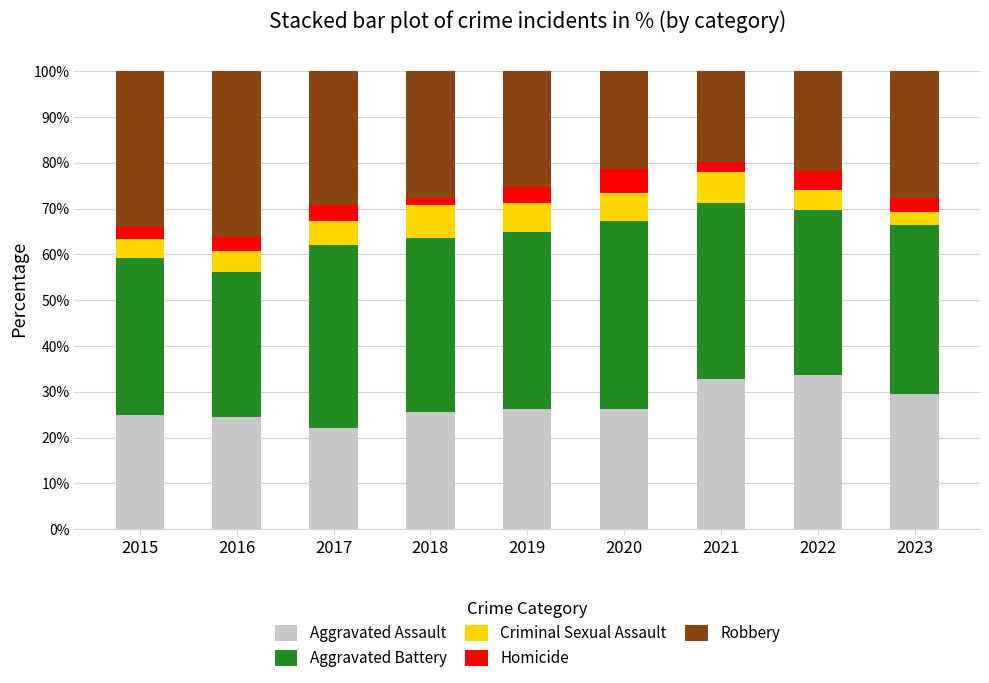

Read the Aggravated Assault value at 2019.

26.2